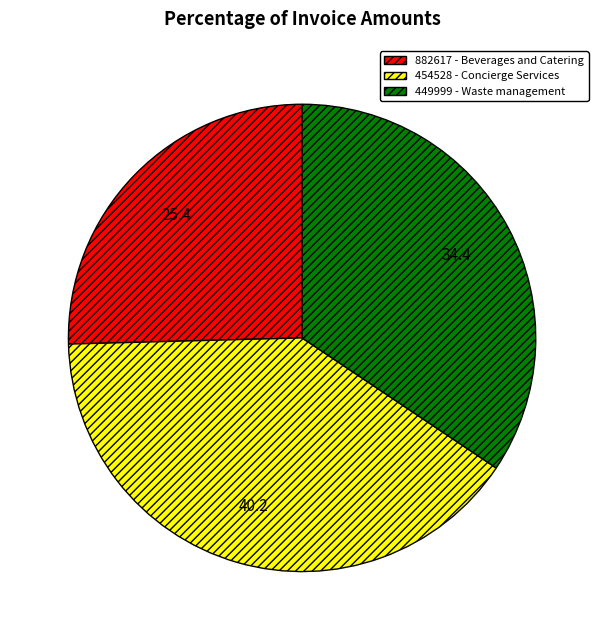

Do 882617 - Beverages and Catering and 454528 - Concierge Services together represent more than half of the pie?

Yes